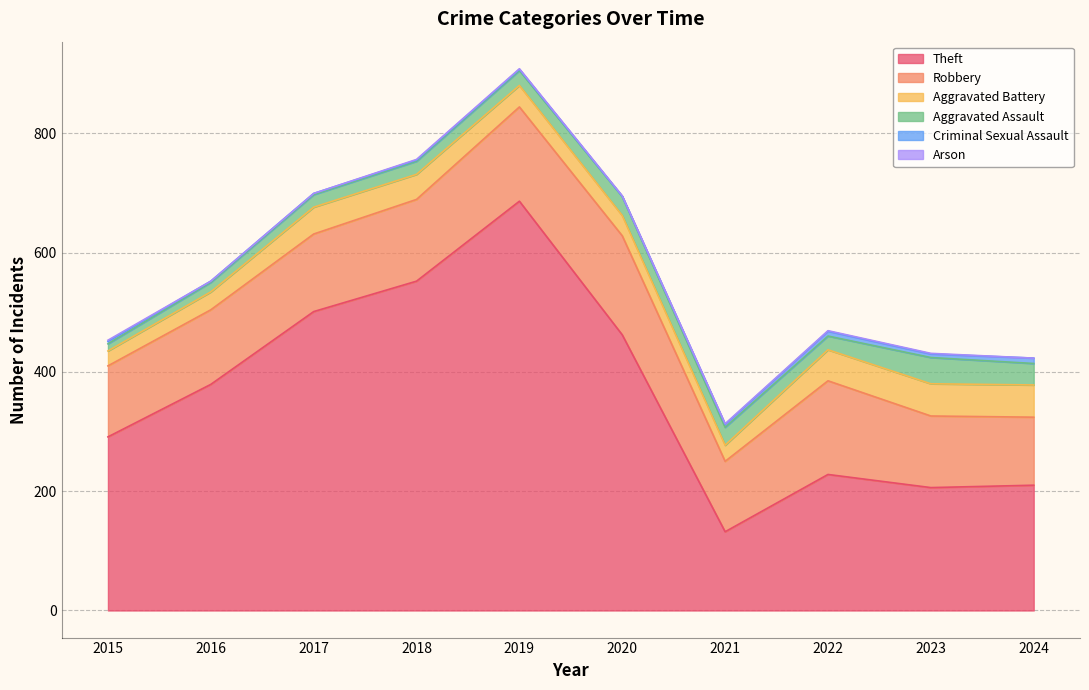

Which category has the highest value across all series?

2019